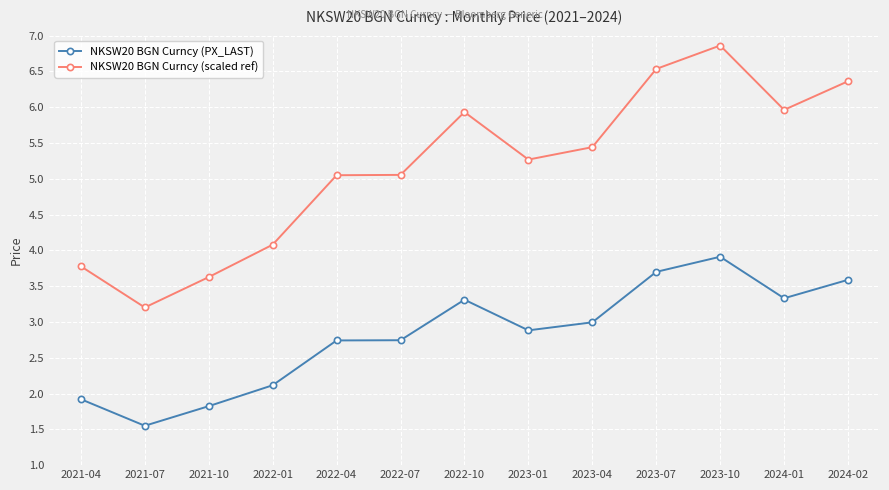

What is the spread (max minus min) of values at 2021-07?

1.7